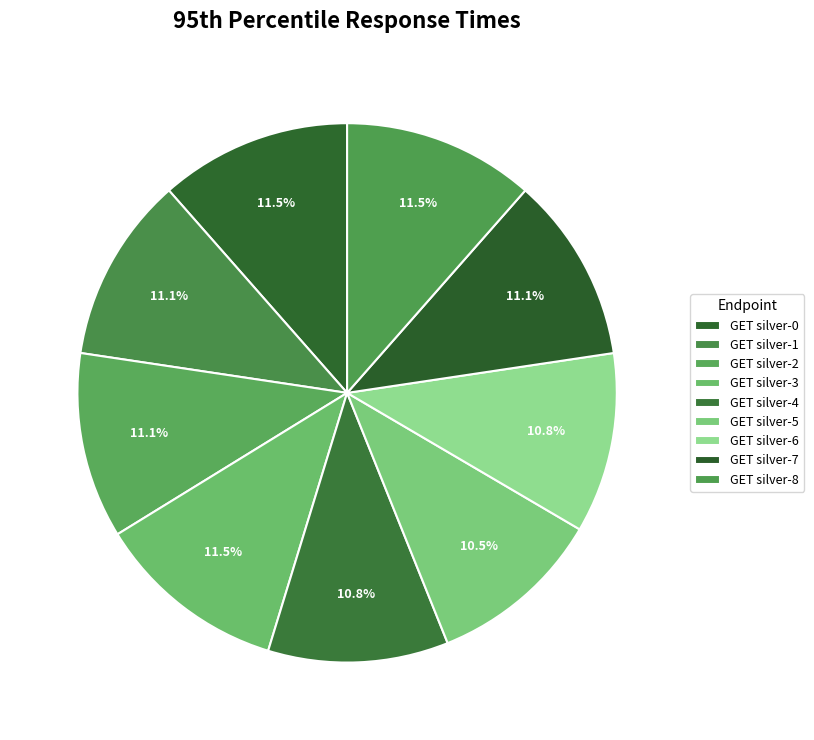

Rank the categories by value from highest to lowest.

GET silver-0, GET silver-3, GET silver-8, GET silver-1, GET silver-2, GET silver-7, GET silver-4, GET silver-6, GET silver-5